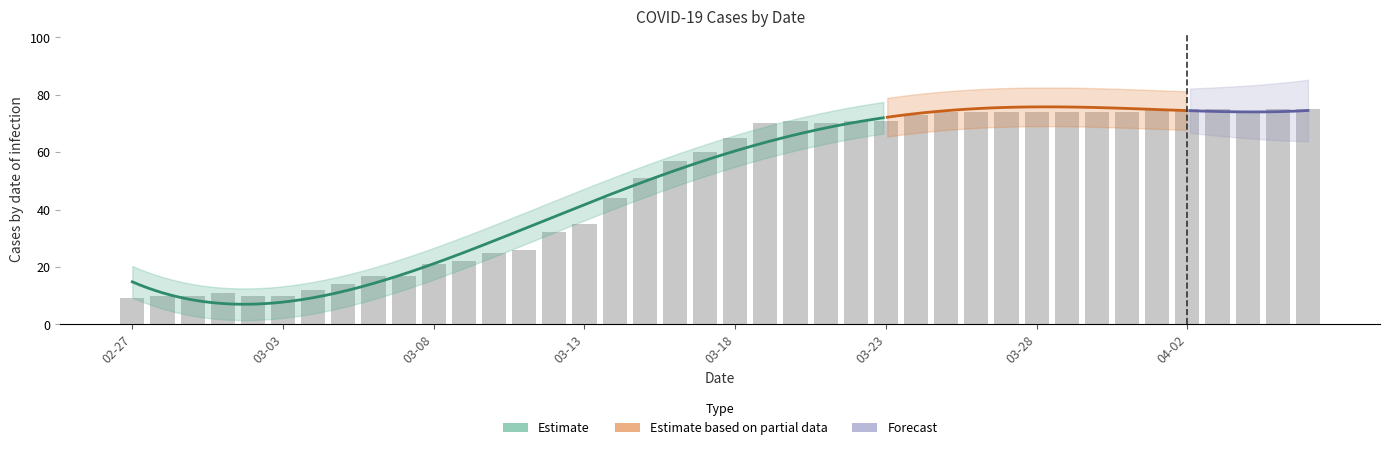

What is the value of the 20th bar from the left?

60